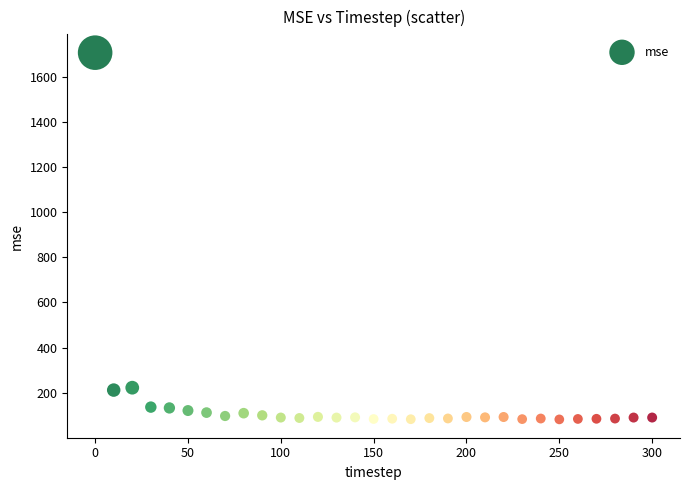

What is the range of Y values (max minus min)?

1625.6